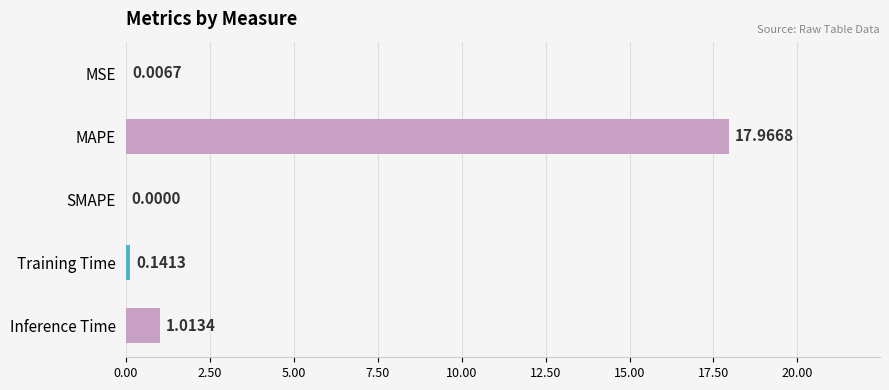

Are the bars horizontal?

Yes